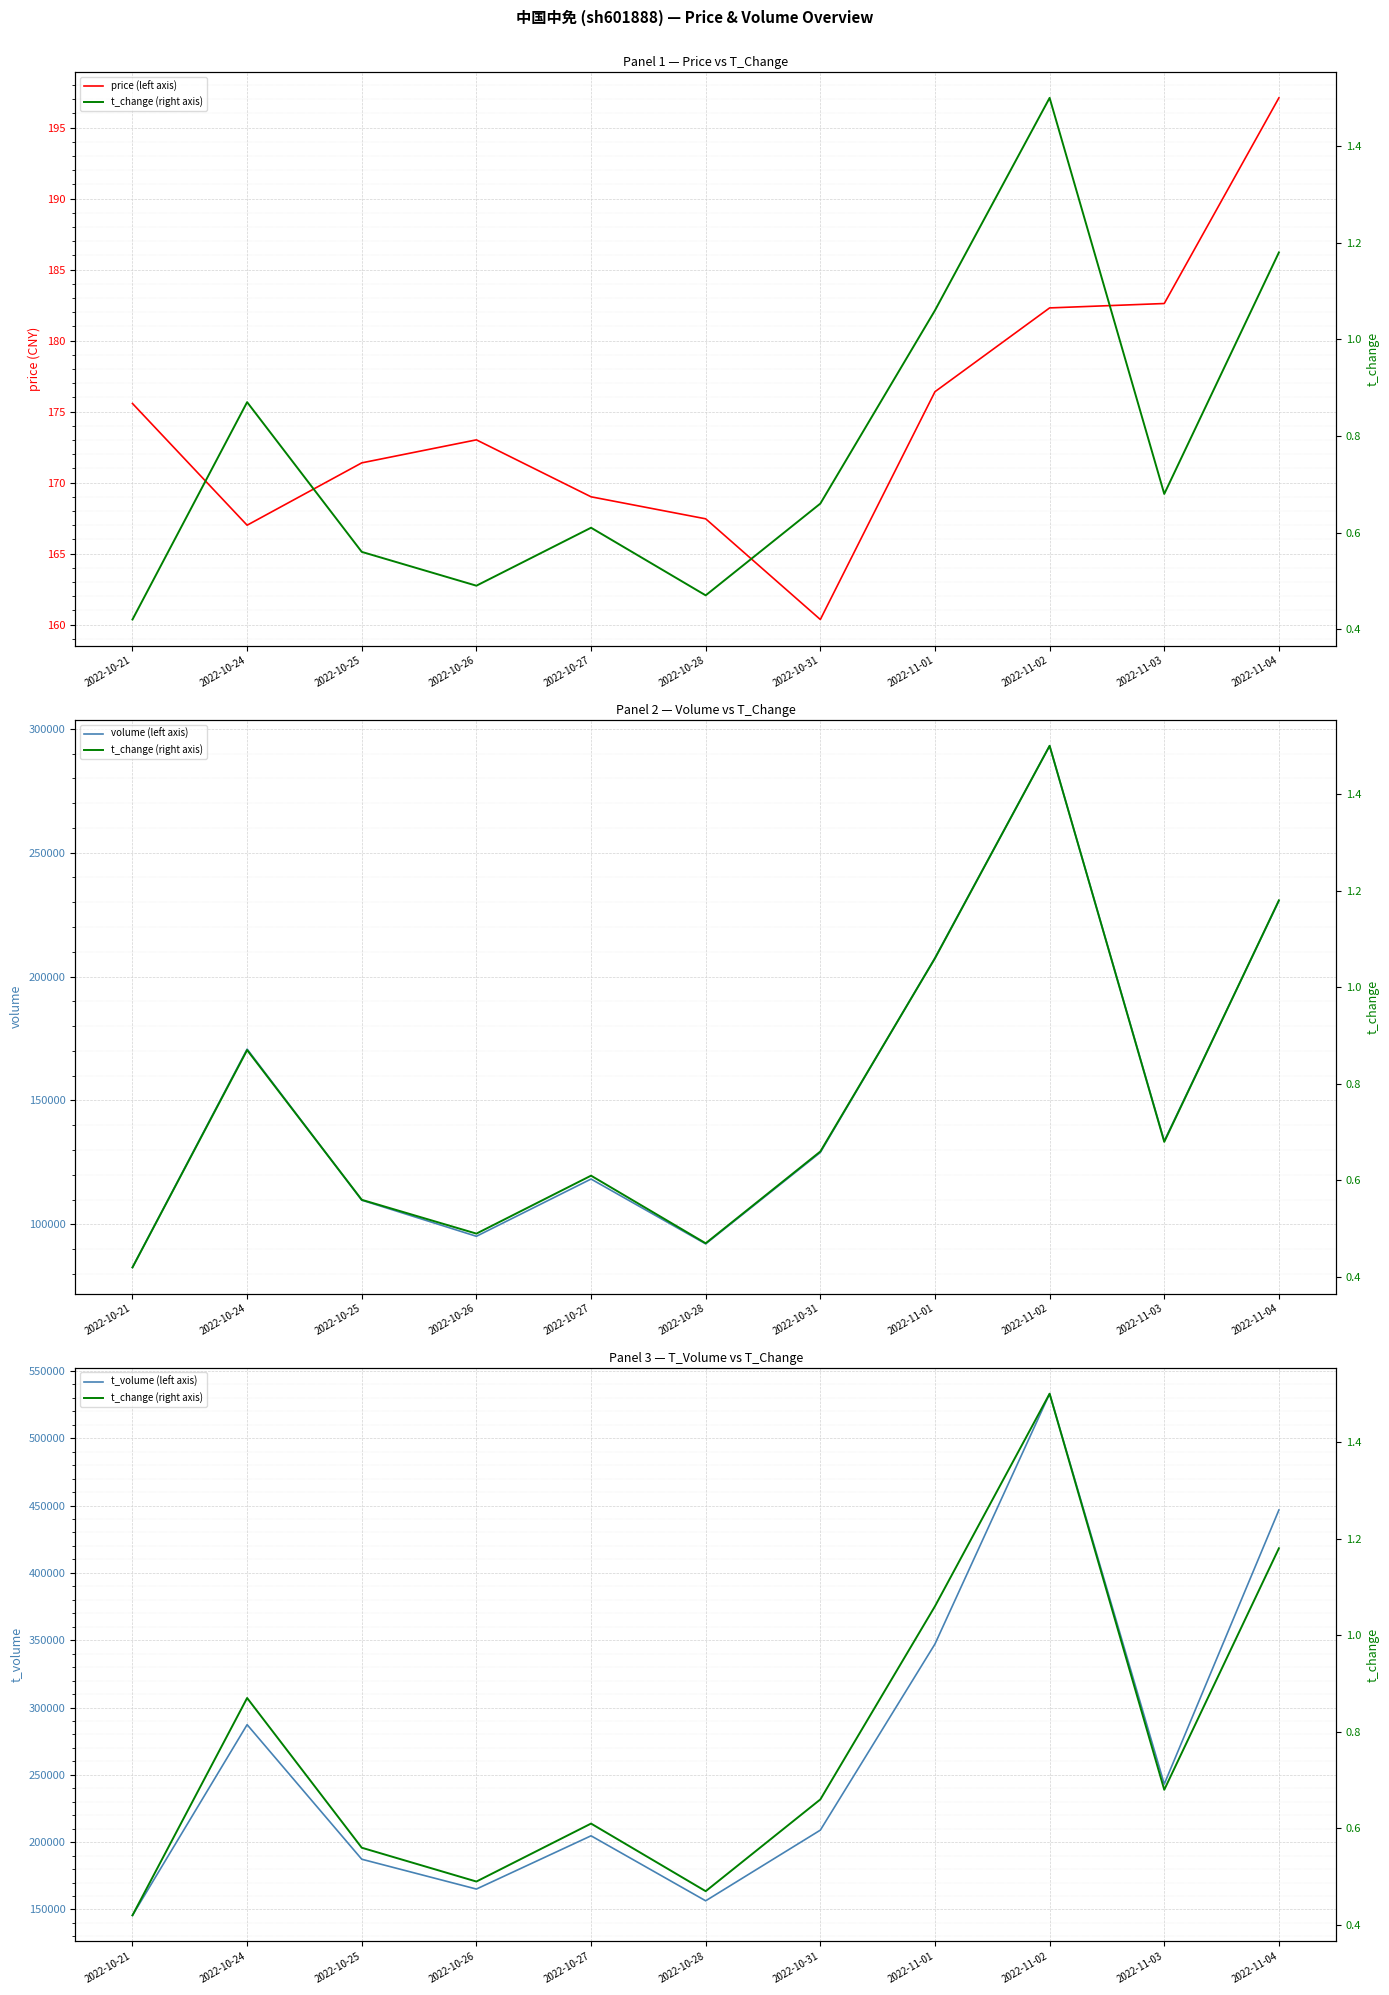

How many data points in volume (left axis) are less than 129015?

5